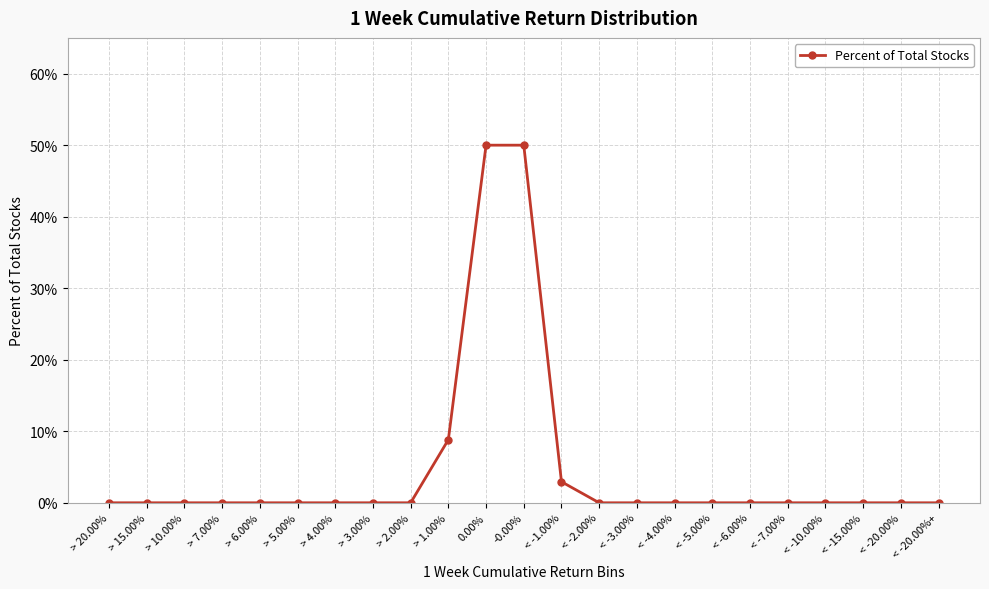

Rank the categories by value from lowest to highest.

> 20.00%, > 15.00%, > 10.00%, > 7.00%, > 6.00%, > 5.00%, > 4.00%, > 3.00%, > 2.00%, < -2.00%, < -3.00%, < -4.00%, < -5.00%, < -6.00%, < -7.00%, < -10.00%, < -15.00%, < -20.00%, < -20.00%+, < -1.00%, > 1.00%, 0.00%, -0.00%